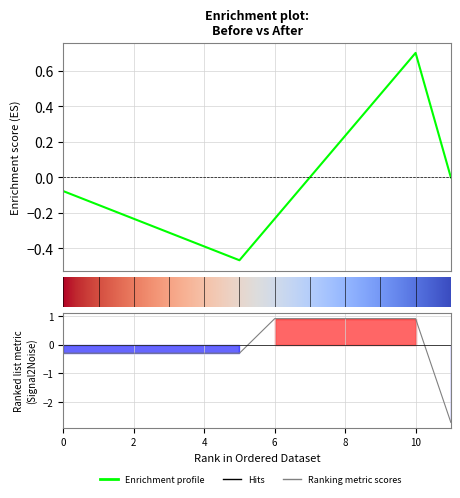

True or false: the data has more than 1 interior local peaks.

False